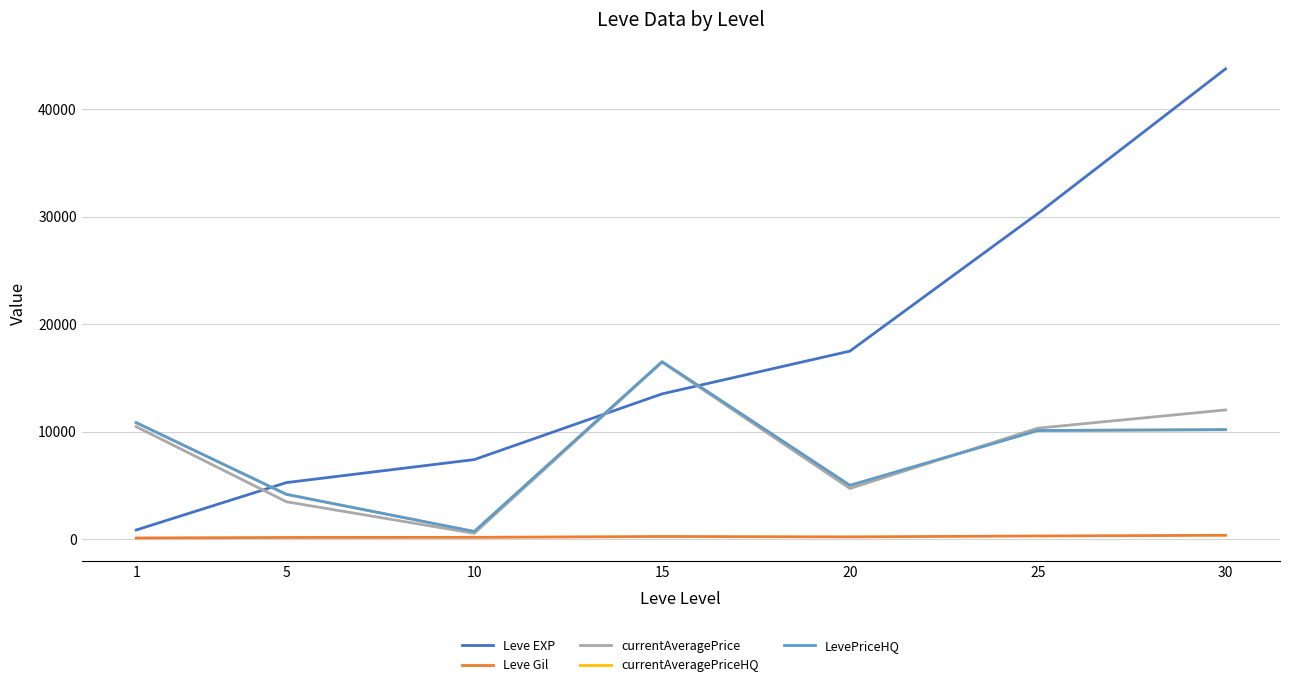

Does the chart have visible grid lines?

Yes